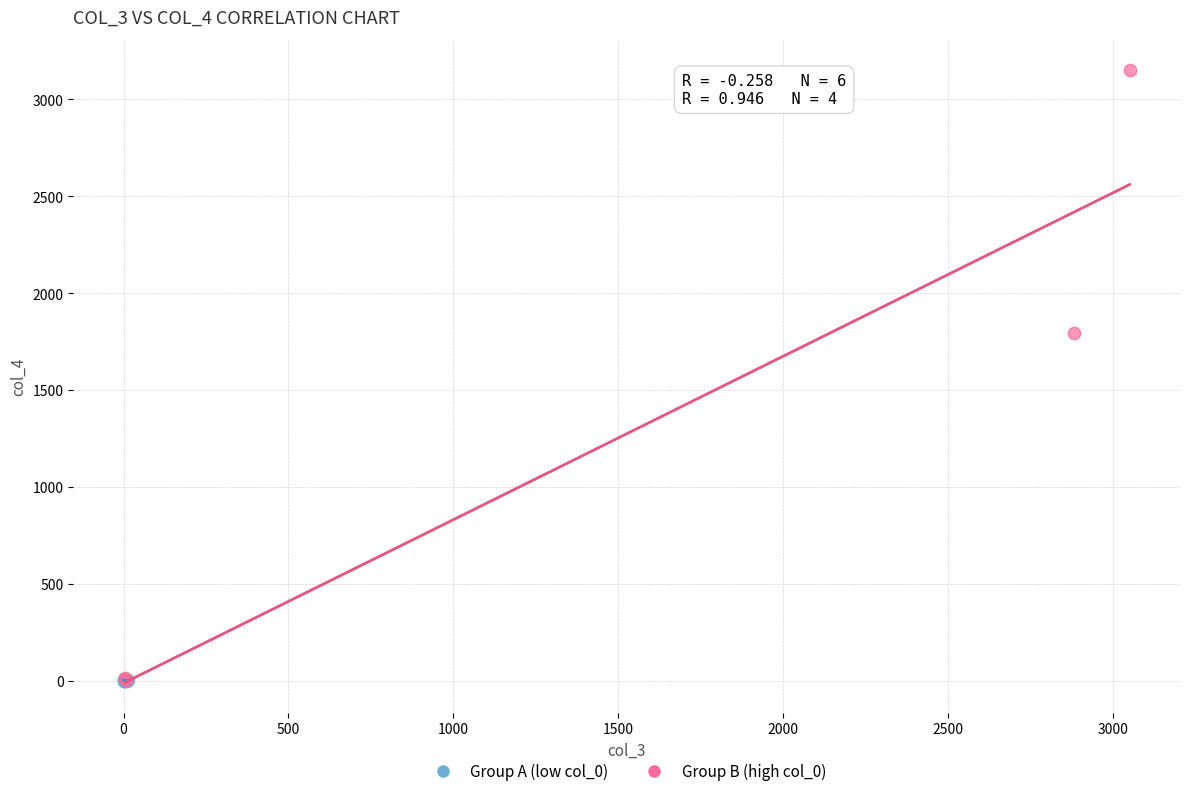

Which series has the largest Y range (max minus min)?

Group B (high col_0)